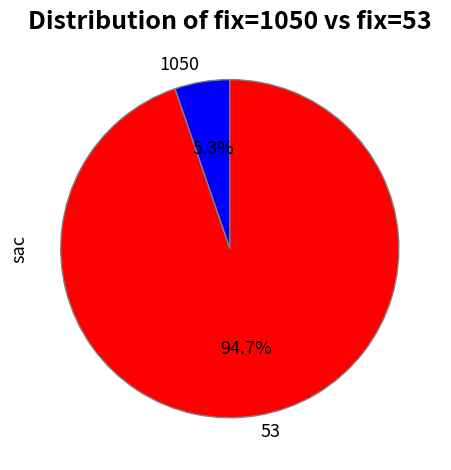

To the nearest percent, what is the combined percentage of 53 and 1050?

100%